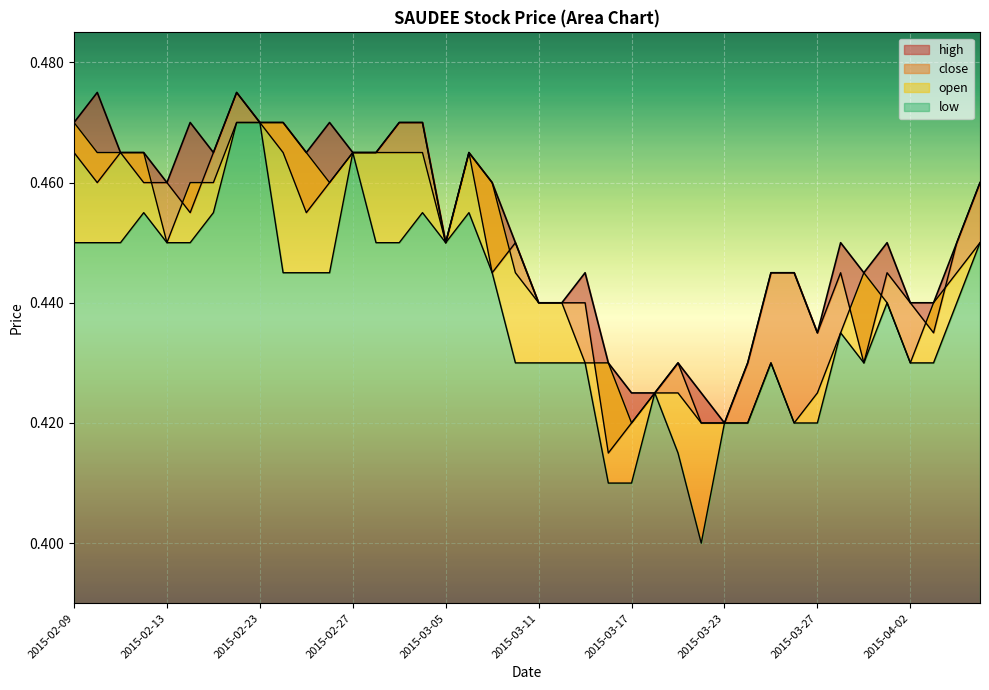

What is the value of the high point at the 23rd from the left?

0.4